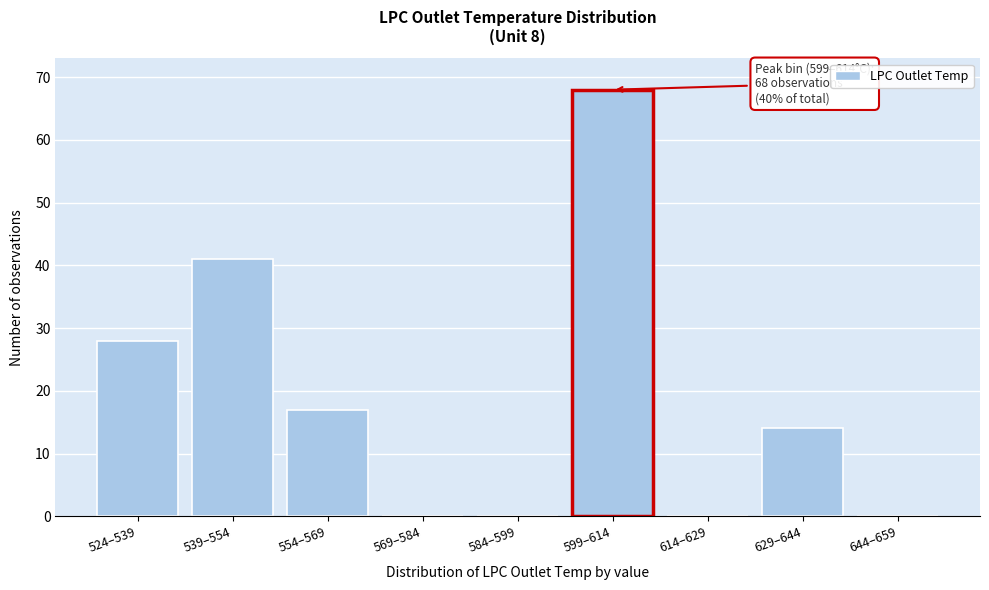

Reading right to left, extract all data points from this chart.

644–659=0	629–644=14	614–629=0	599–614=68	584–599=0	569–584=0	554–569=17	539–554=41	524–539=28